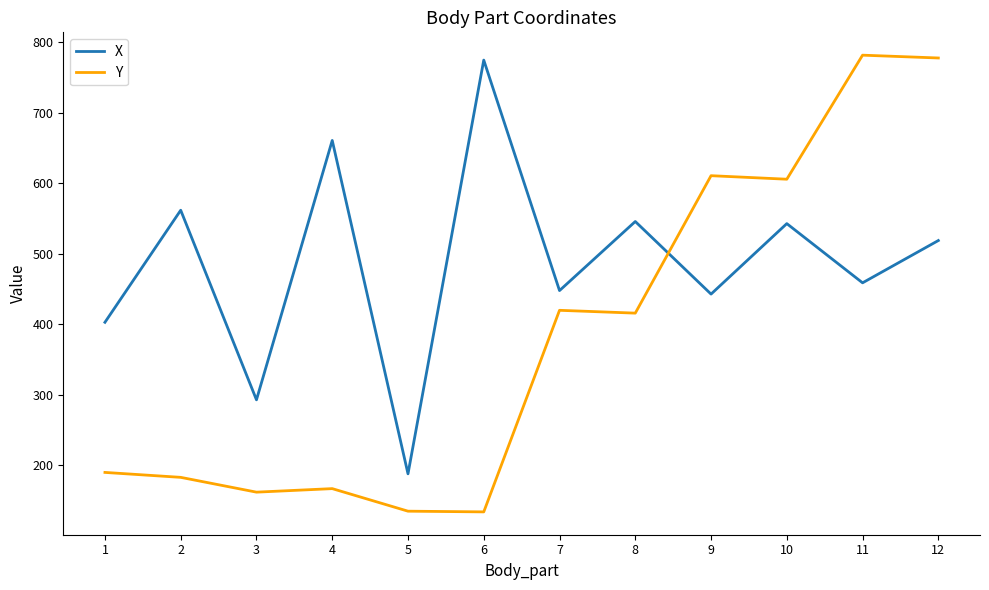

Which category has the lowest value in the X series?

5